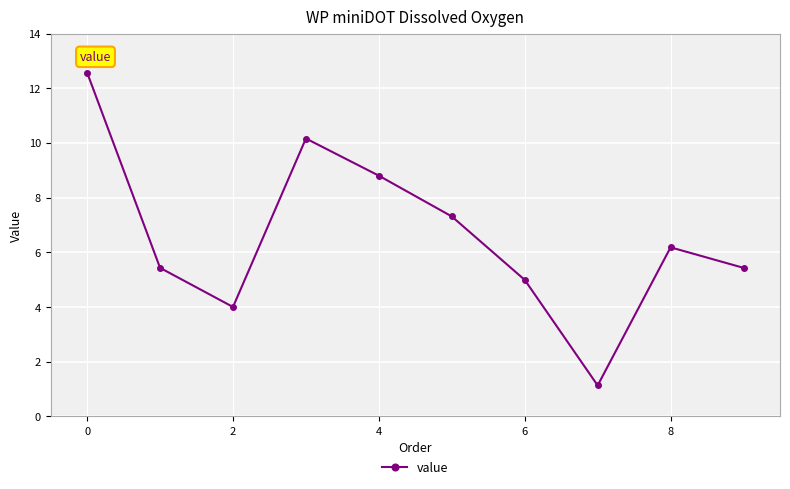

What is the difference between the maximum and minimum values?

11.4